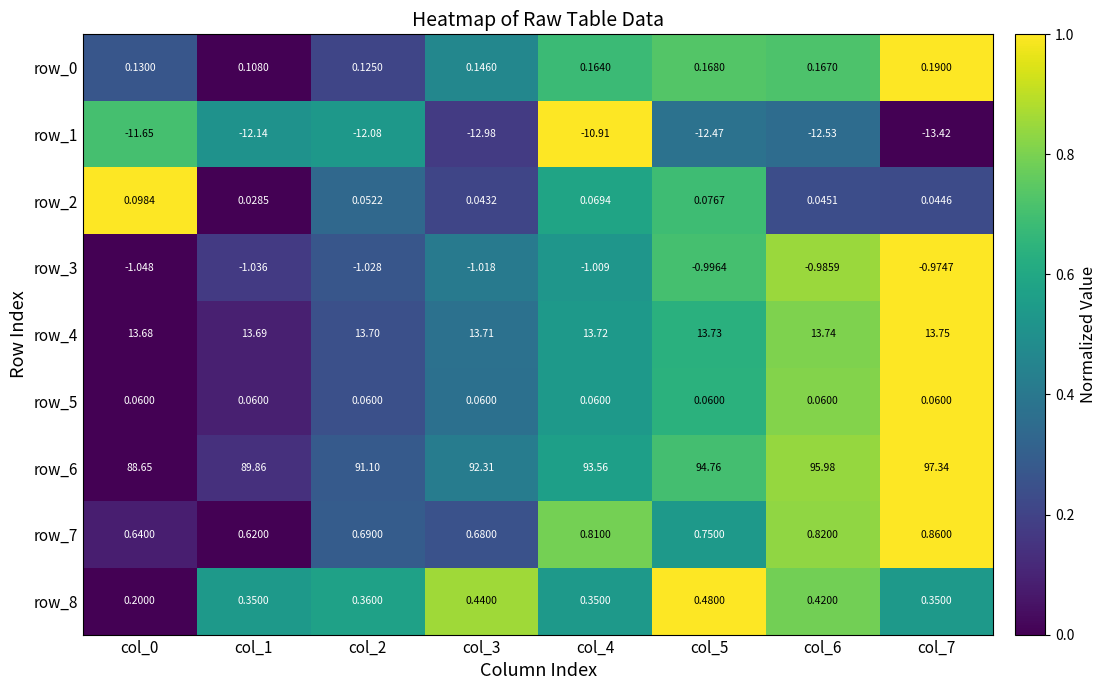

Is the value of row_4 at col_5 greater than the value of row_0 at col_6?

Yes